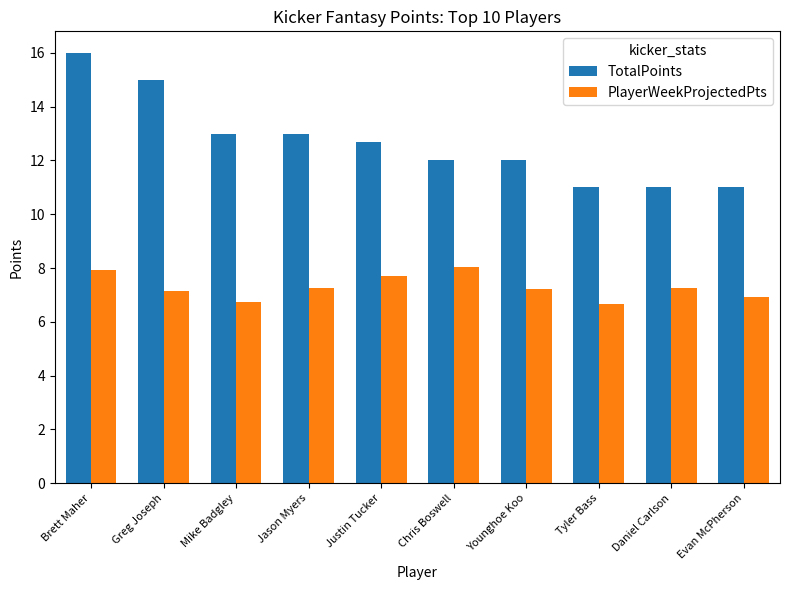

What is the lowest value of the TotalPoints series?

11.0